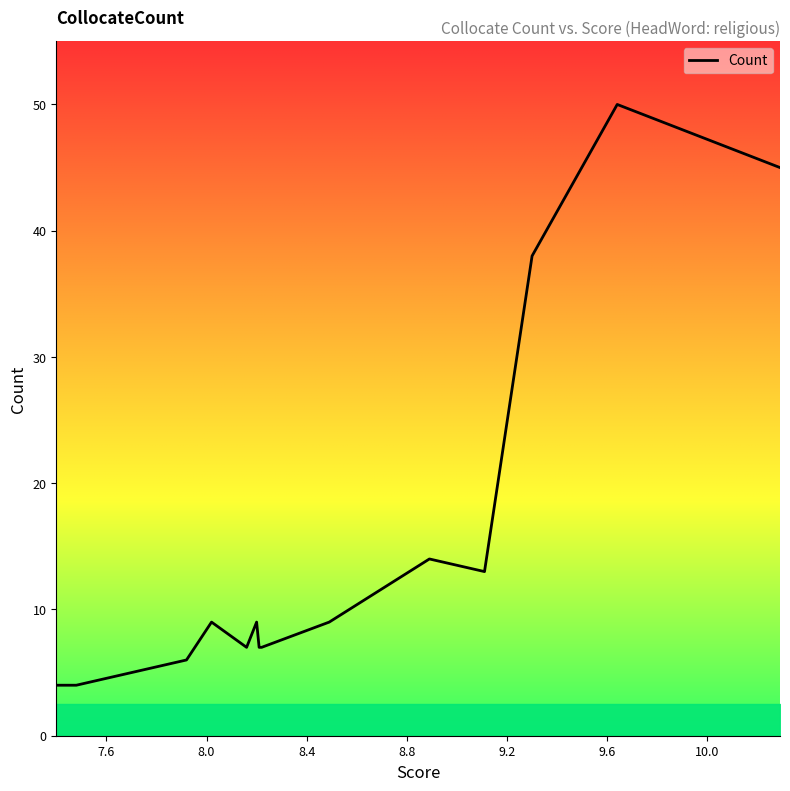

What is the smallest value displayed?

4